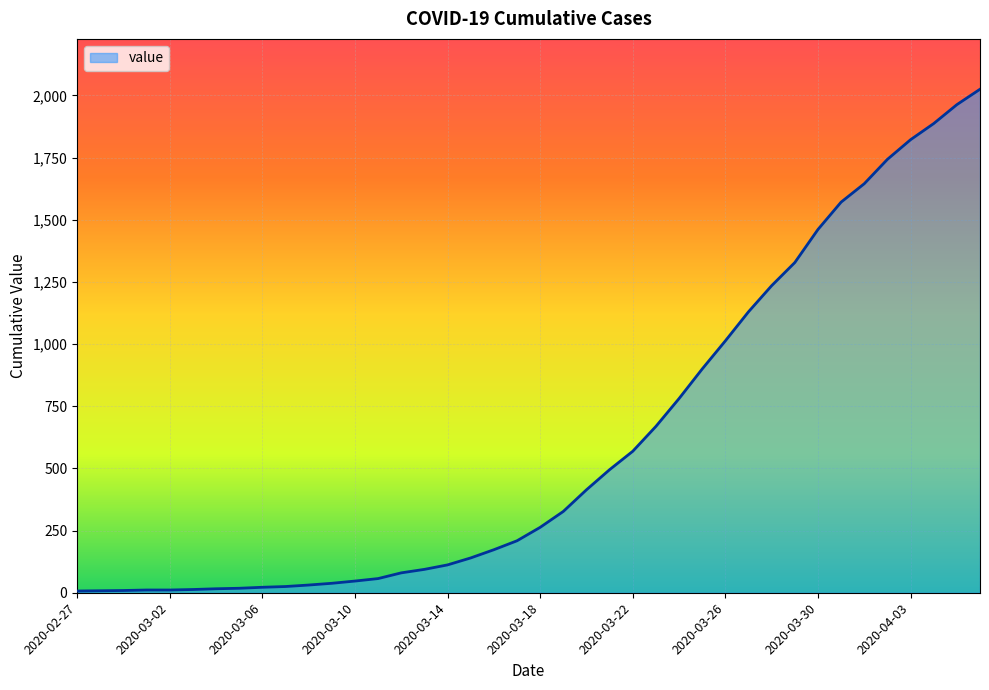

What is the difference between the maximum and minimum values?

2018